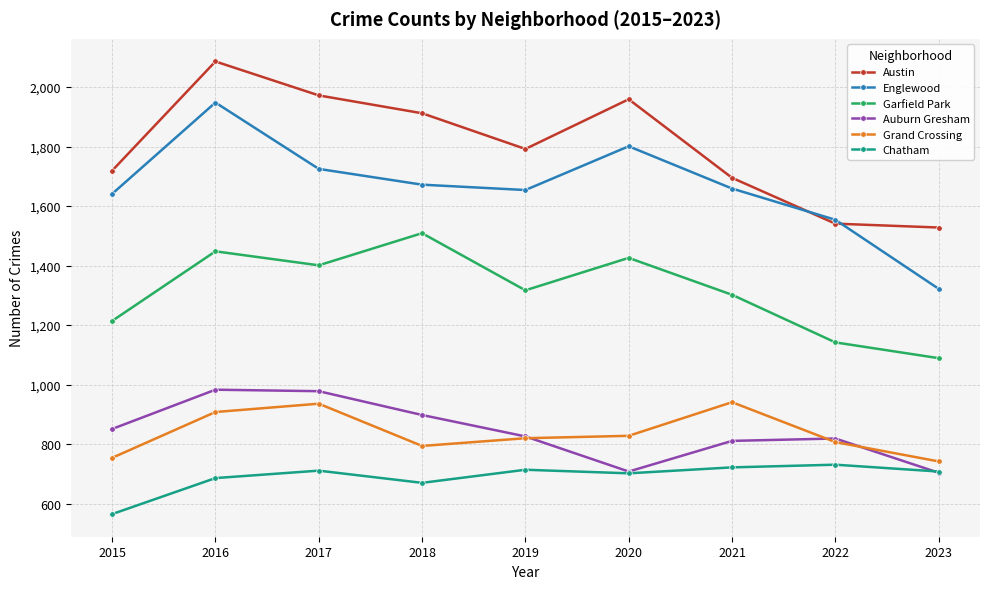

Rank the series by their maximum value, from highest to lowest.

Austin, Englewood, Garfield Park, Auburn Gresham, Grand Crossing, Chatham